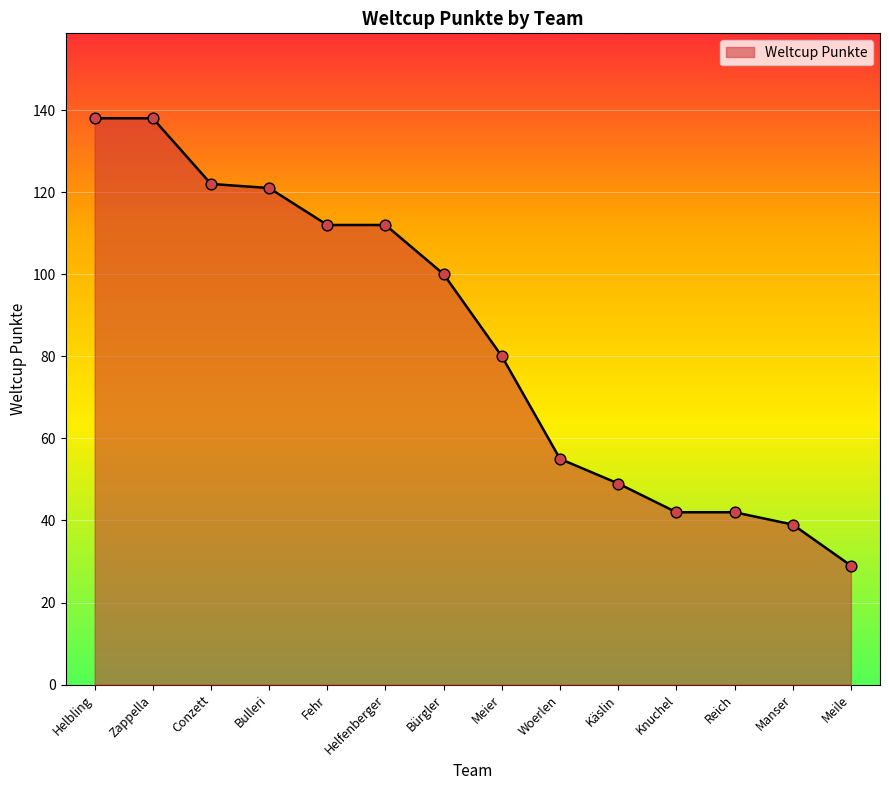

What is the change in value from Reich to Meile?

-13